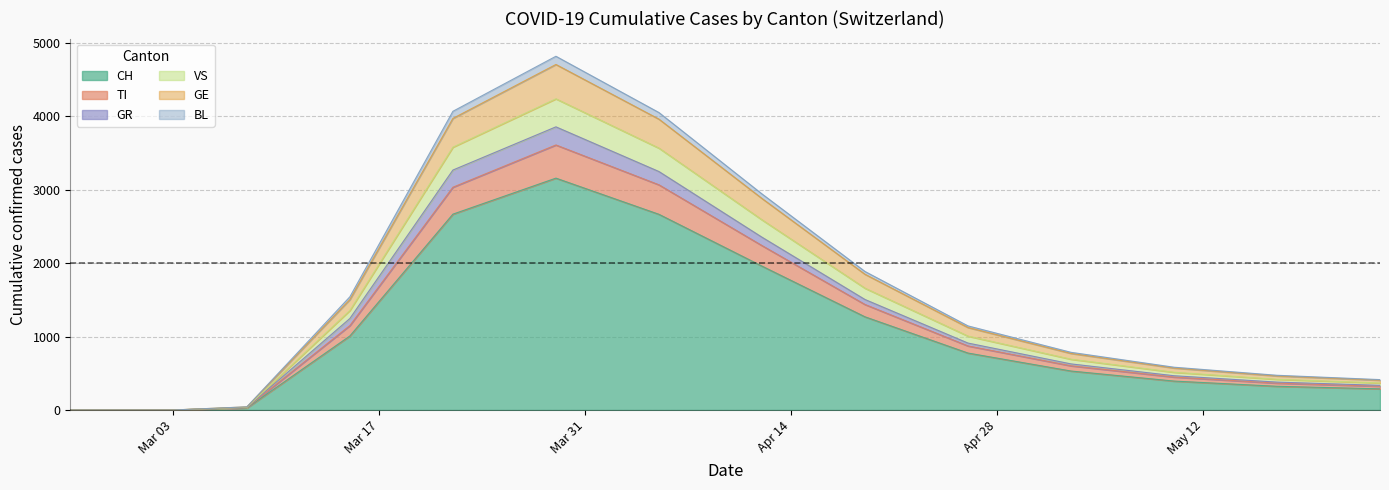

What is the maximum value for CH?

3160